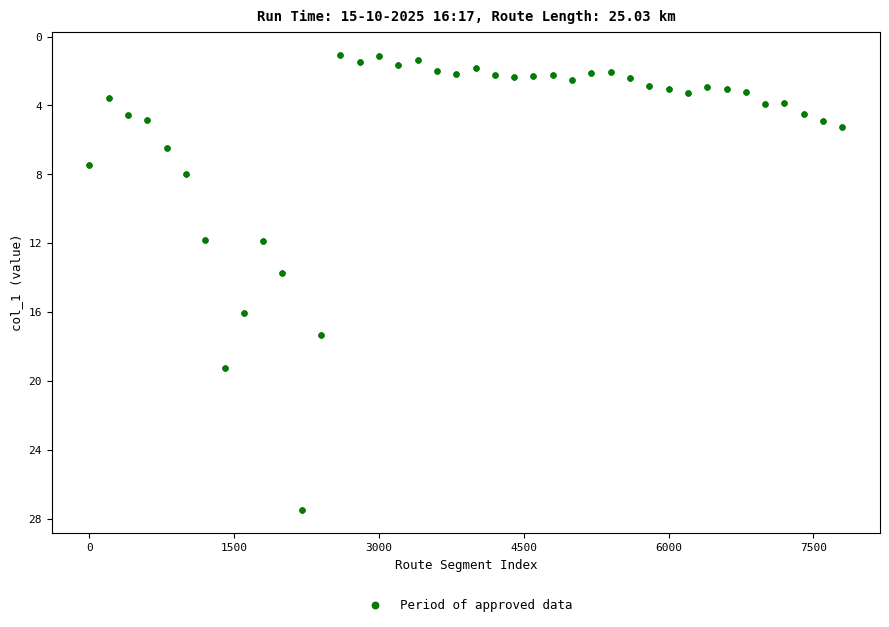

What Y value in the scatter plot is closest to 14?

13.7